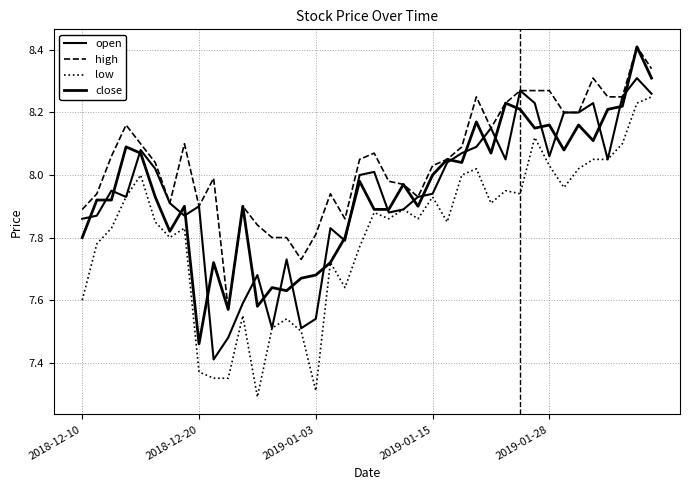

How many lines are shown in the chart?

4